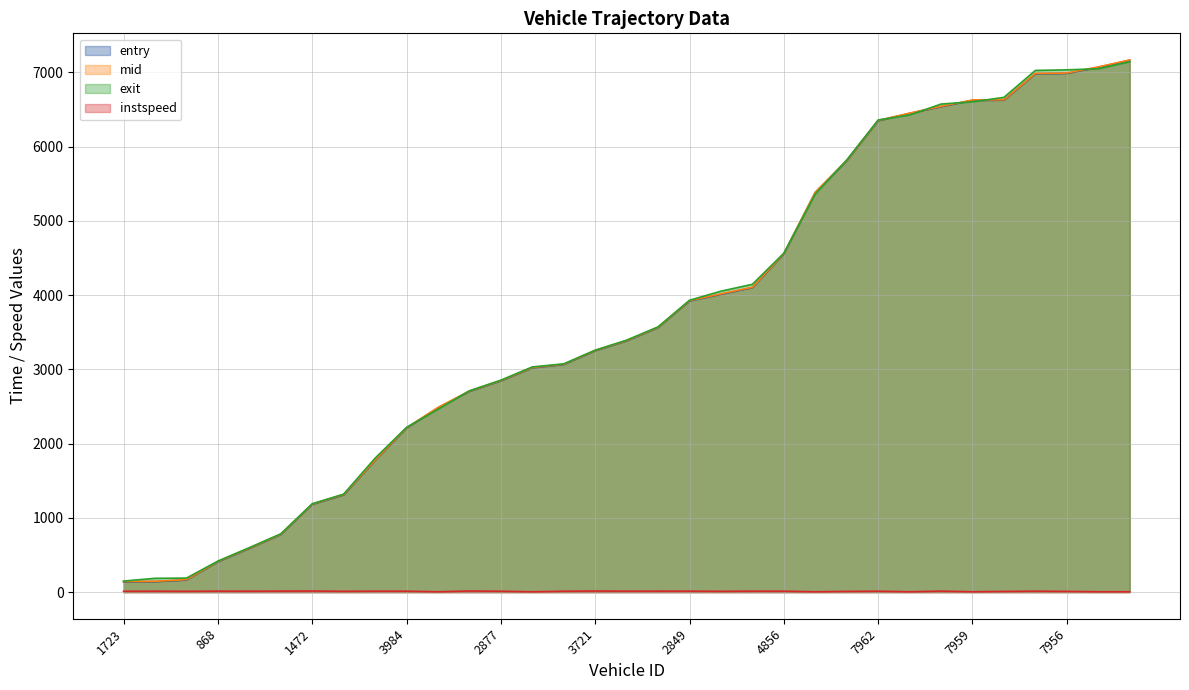

What is the label of the 1st point from the right?

7975